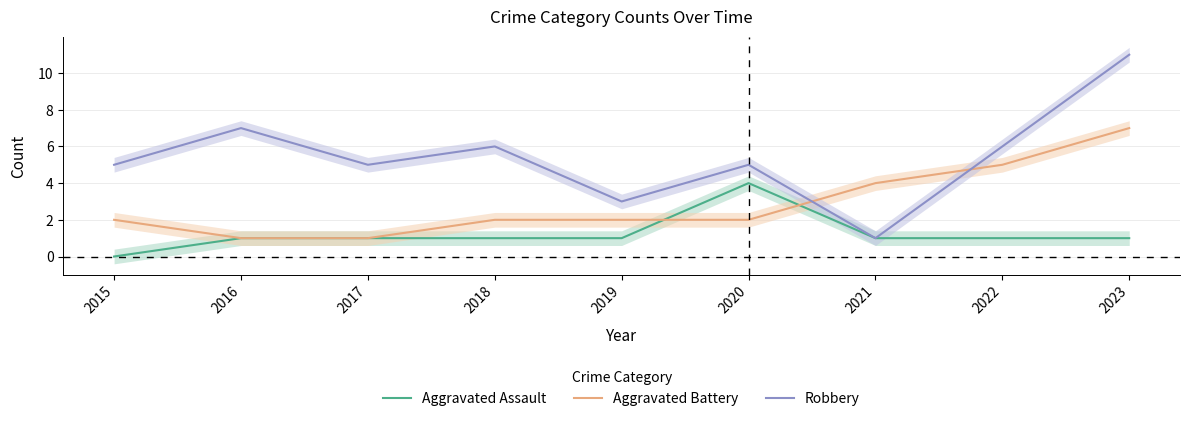

List the series in order of their peak value, lowest first.

Aggravated Assault, Aggravated Battery, Robbery